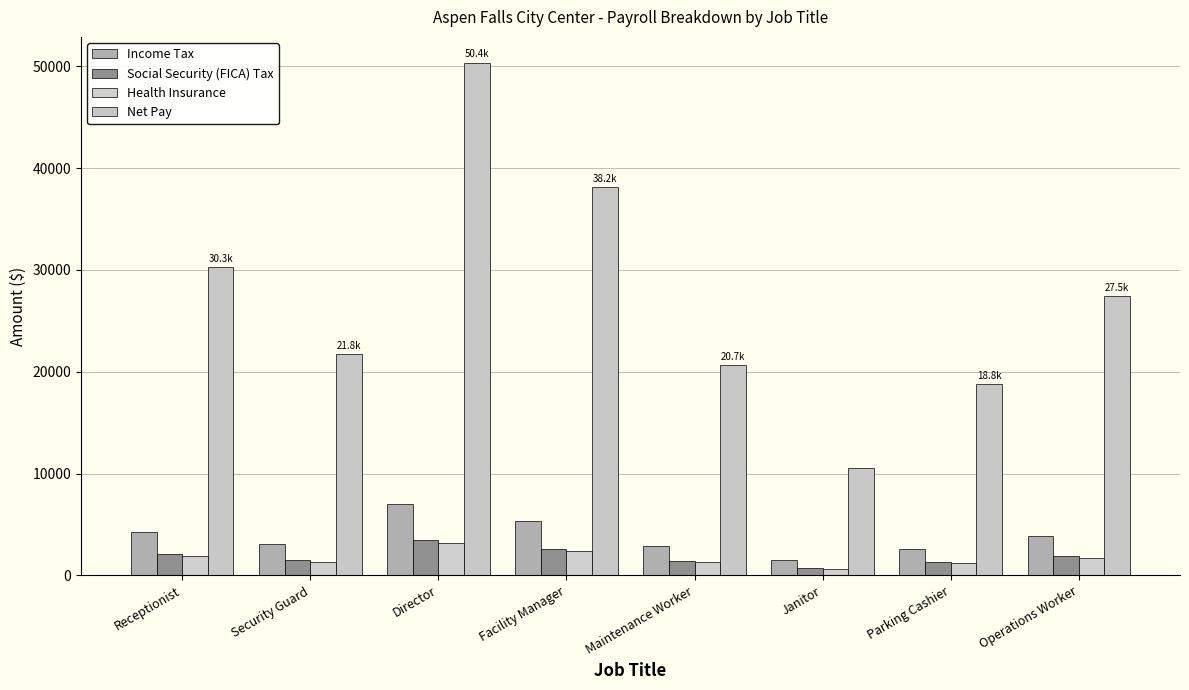

At which category is the sum across all series the highest?

Director